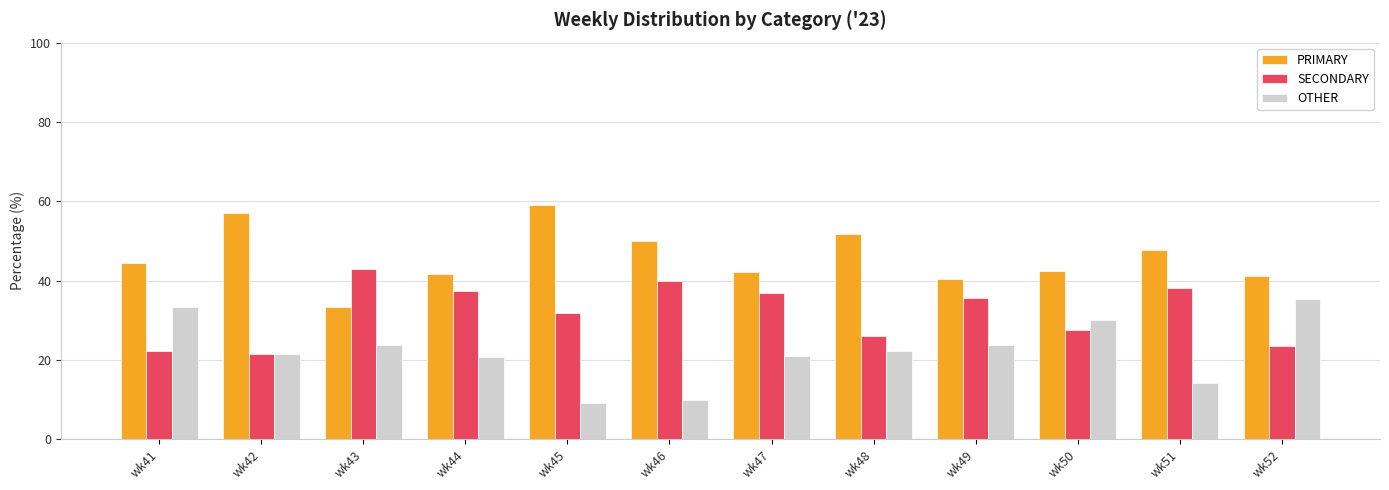

What is the maximum value shown in the chart?

59.1